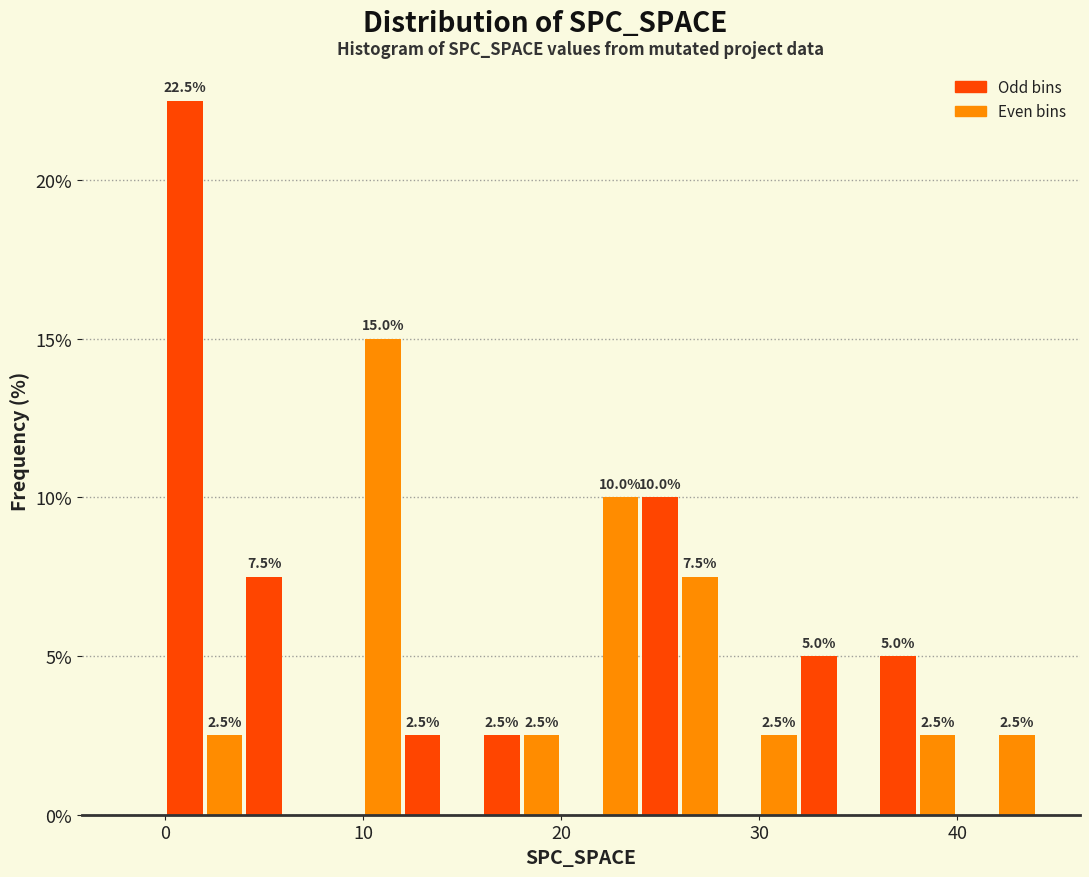

Read against the x-axis, roughly where is the centre of the tallest bar?

1